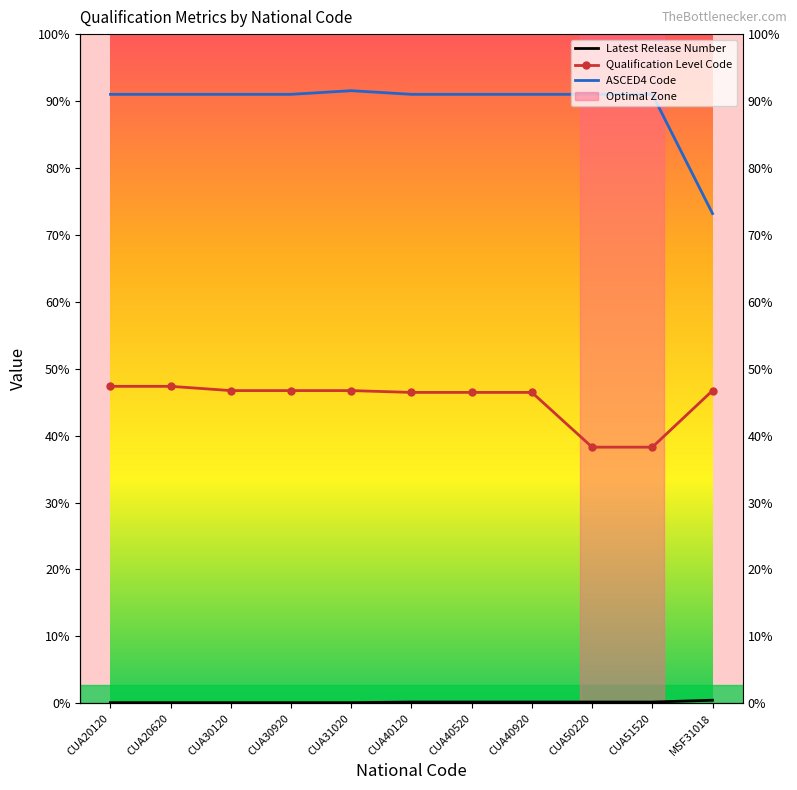

Is it true that Latest Release Number equals 1 at CUA30920?

True